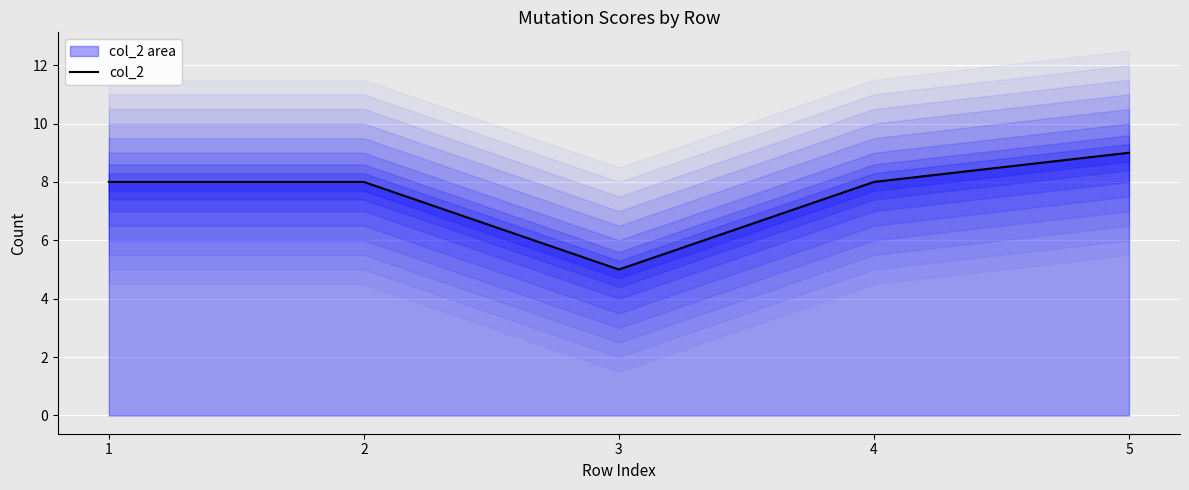

How many interior local valleys (lower than both neighbors) does the data have?

1